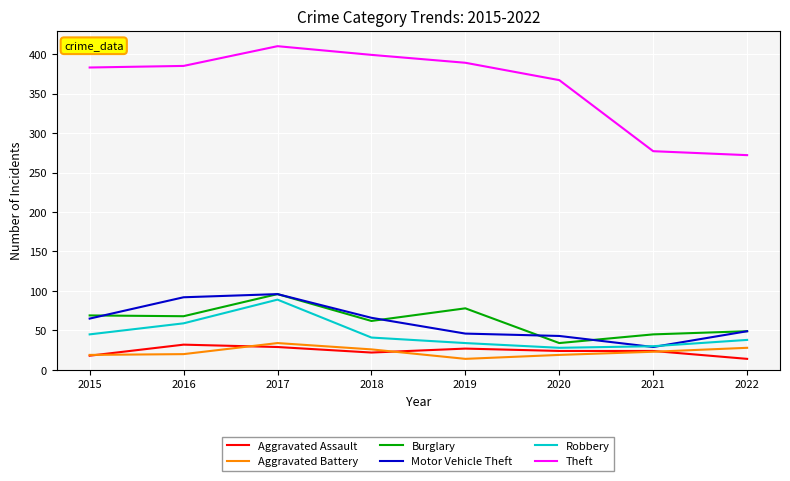

The value of Robbery at 2017 is 89. True or false?

True